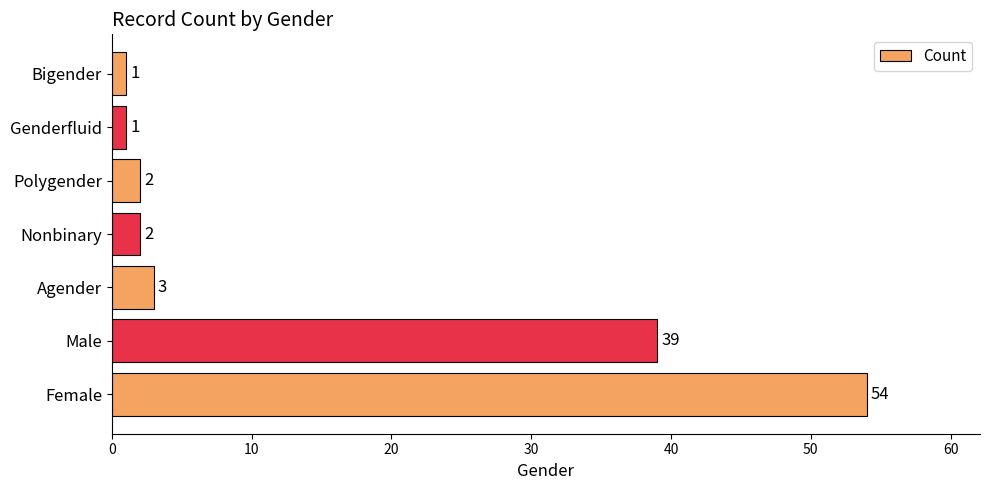

Reading bottom to top, what are all the values shown in this chart?

Female=54	Male=39	Agender=3	Nonbinary=2	Polygender=2	Genderfluid=1	Bigender=1